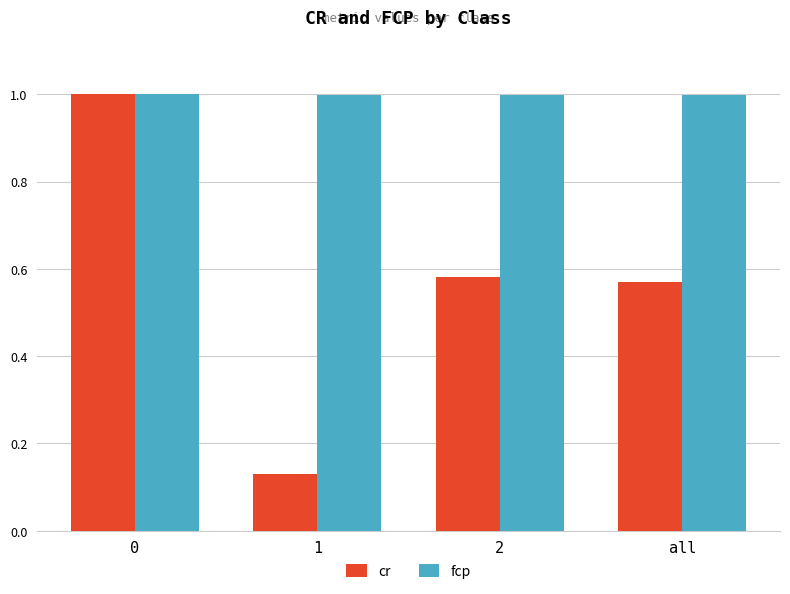

What is the approximate value of cr at 0?

1.0